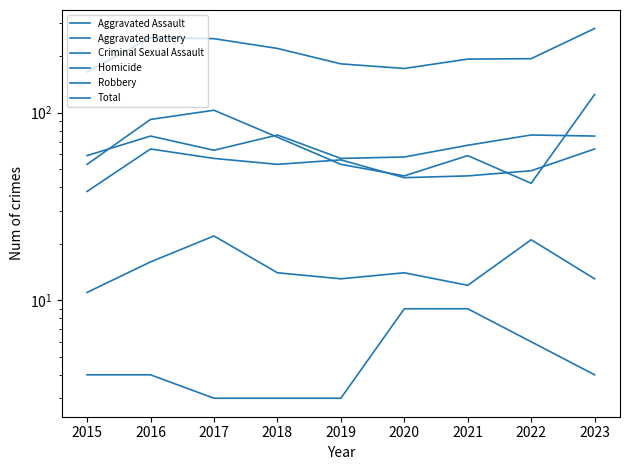

True or false: Aggravated Assault has more than 2 points higher than both neighbors.

False